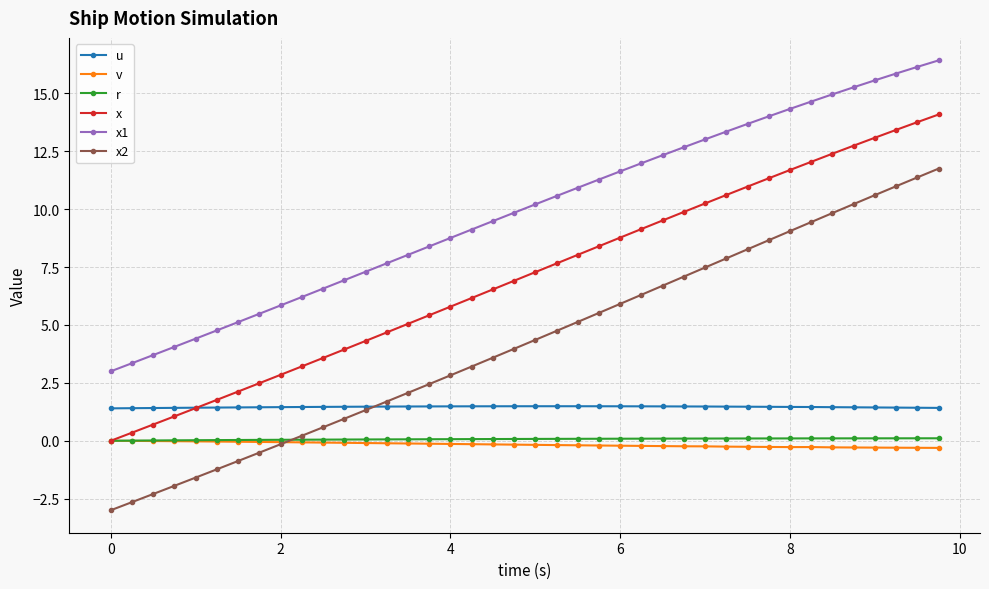

Which series has the widest spread of values?

x2